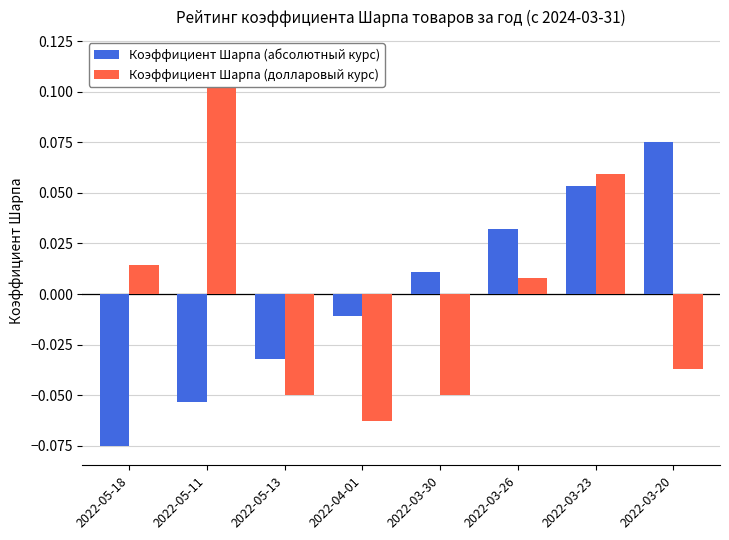

The value of Коэффициент Шарпа (абсолютный курс) at 2022-03-23 is 0.1. True or false?

False